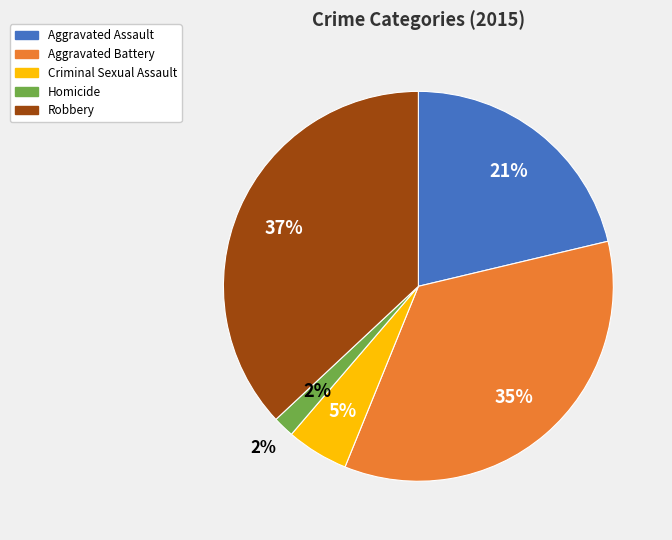

Is Robbery the majority of the pie?

No